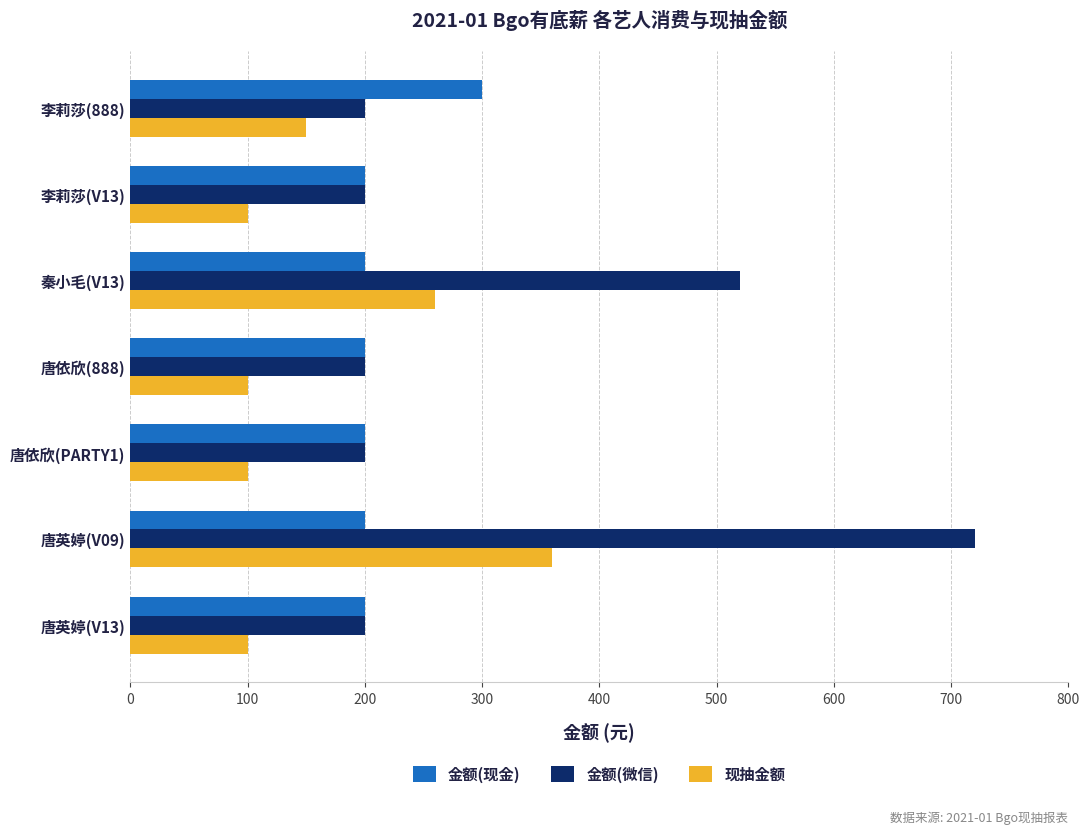

Which series has the widest spread of values?

金额(微信)